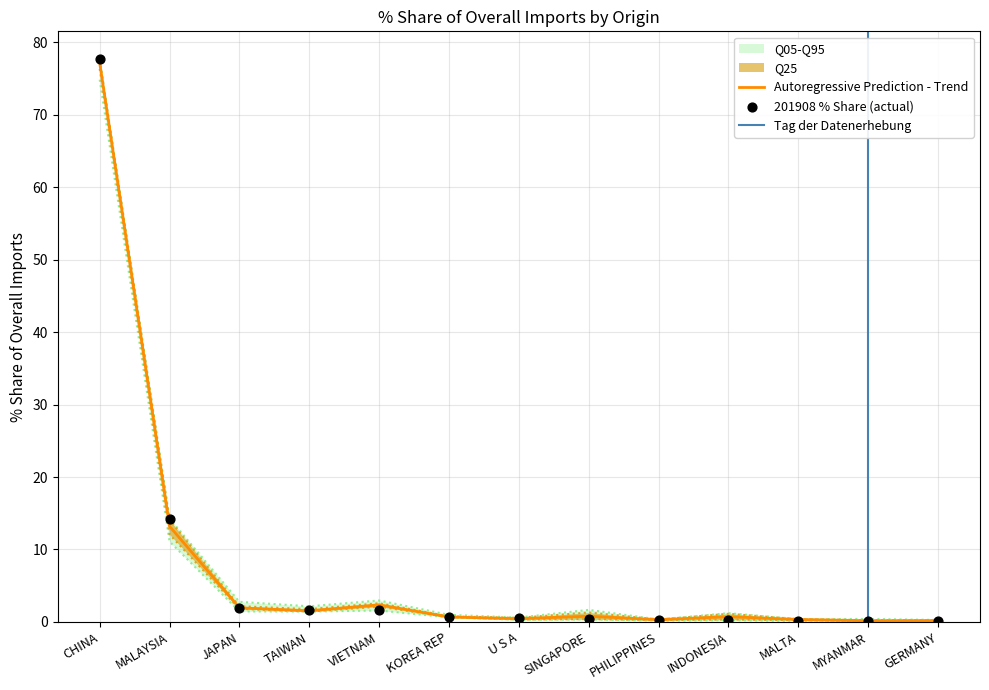

At which category is the sum across all series the highest?

CHINA